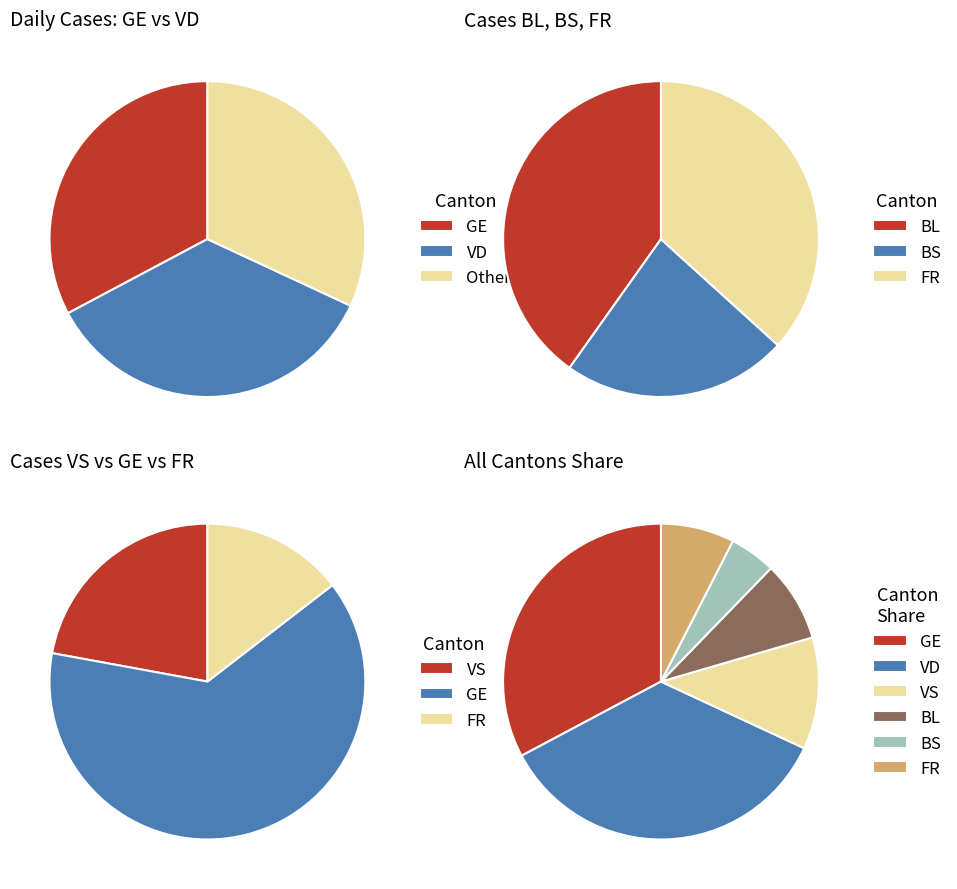

To the nearest percent, what is the difference between the 25 and 36 slice percentages?

6%